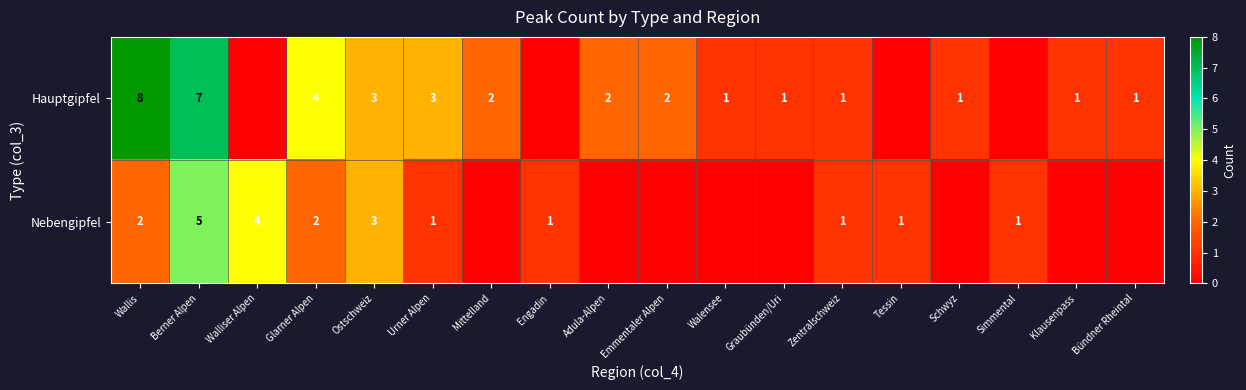

The value of Hauptgipfel at Mittelland is 3. True or false?

False